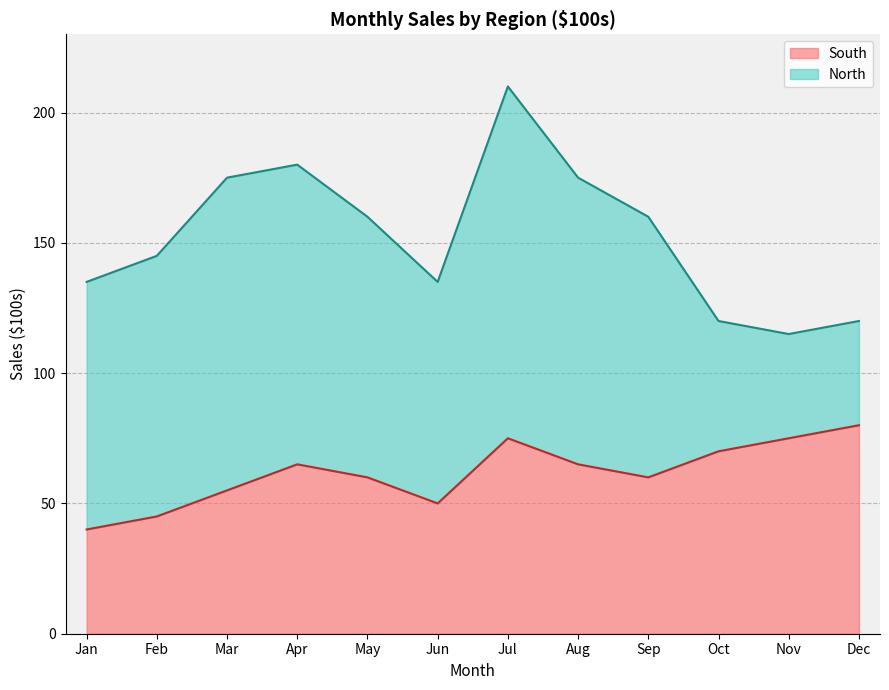

Approximately how many times larger is the value at Apr compared to Jan?

1.6